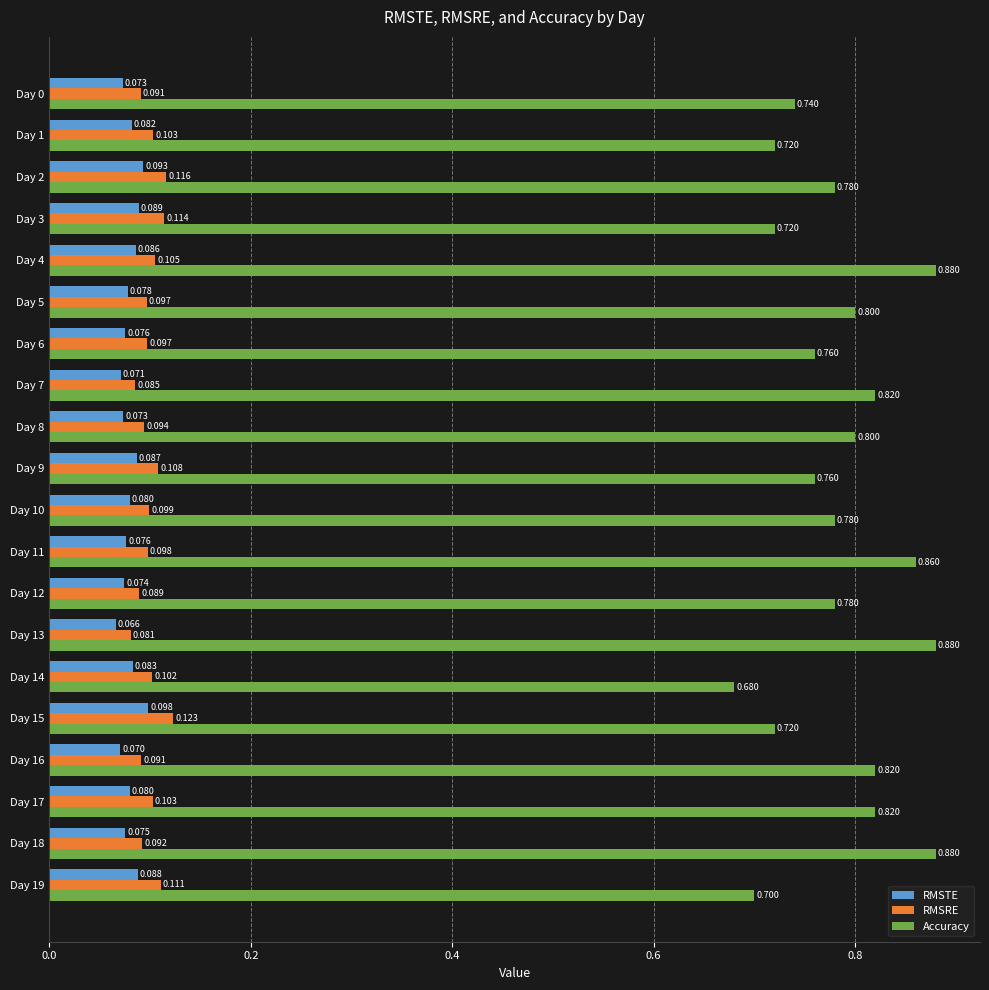

Rank the series by their maximum value, from lowest to highest.

RMSTE, RMSRE, Accuracy